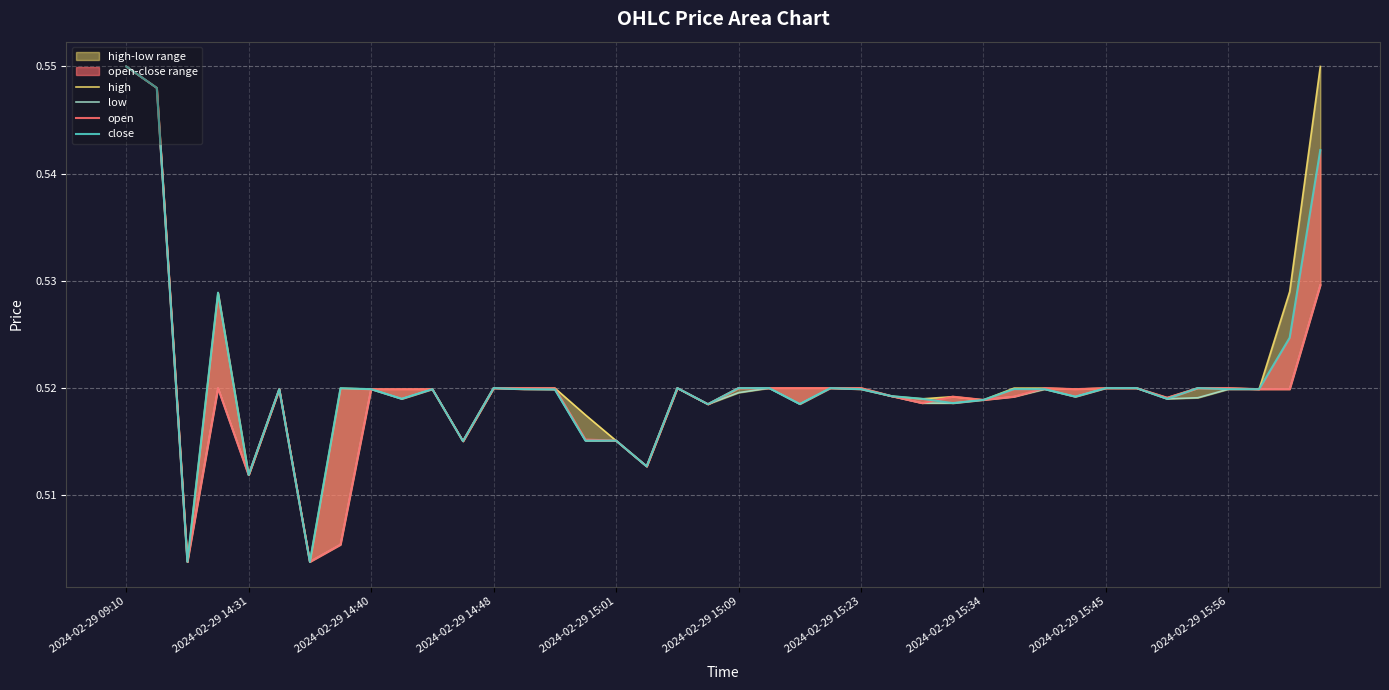

What is the value of the low point at the 40th from the left?

0.5